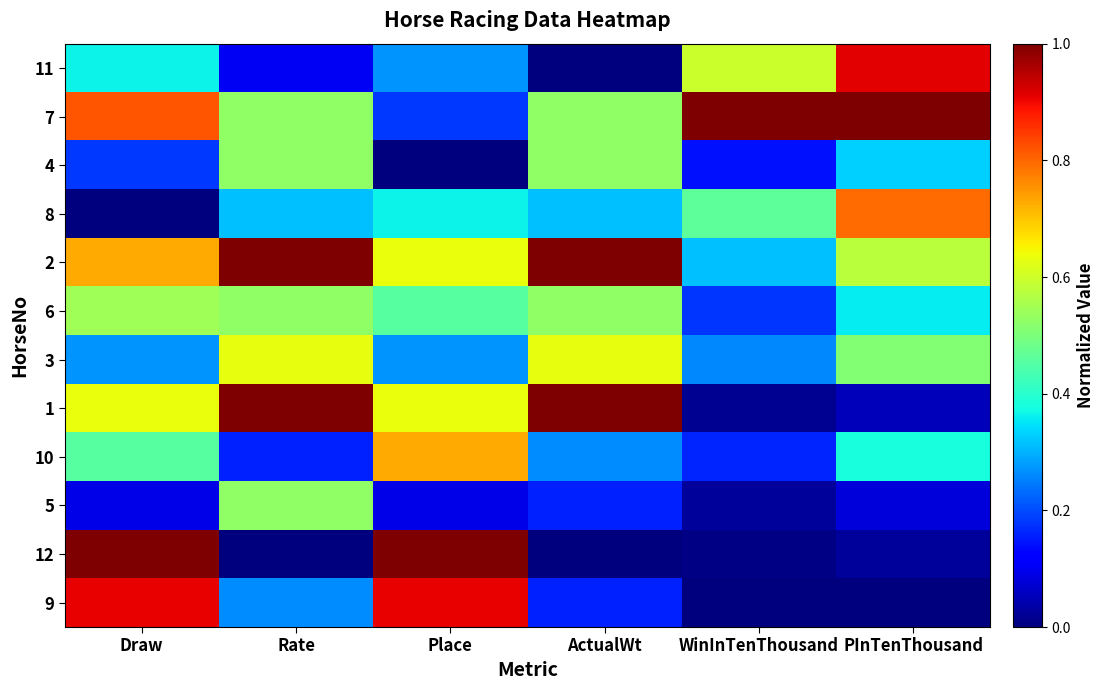

What is the total value across all series at Draw?

6.0